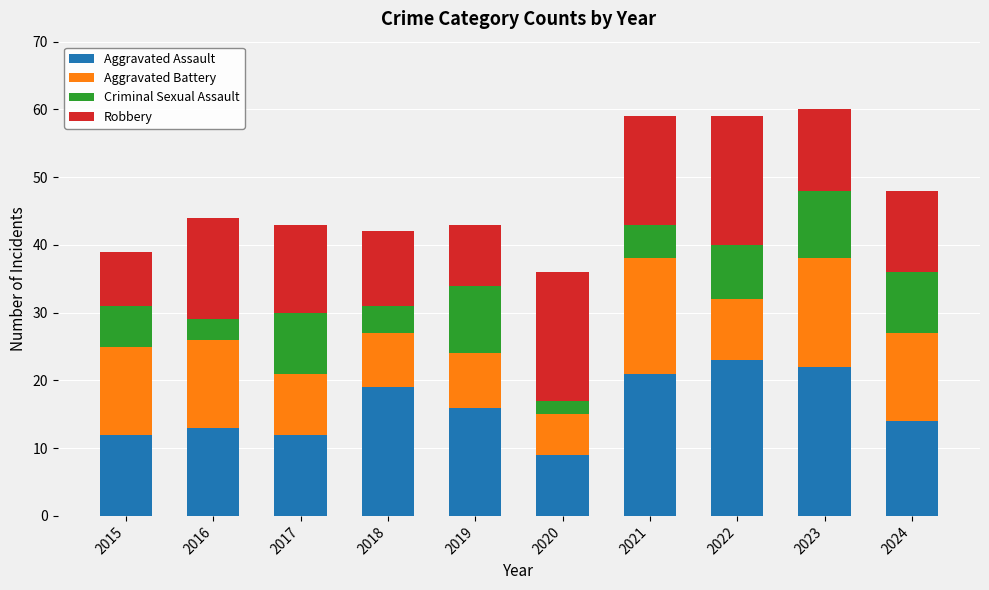

What is the highest value of the Aggravated Assault series?

23